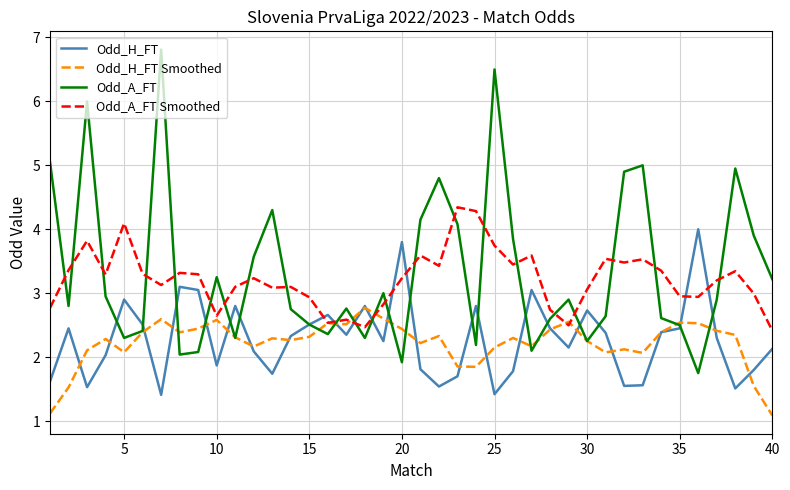

Which series has the largest range (max minus min)?

Odd_A_FT